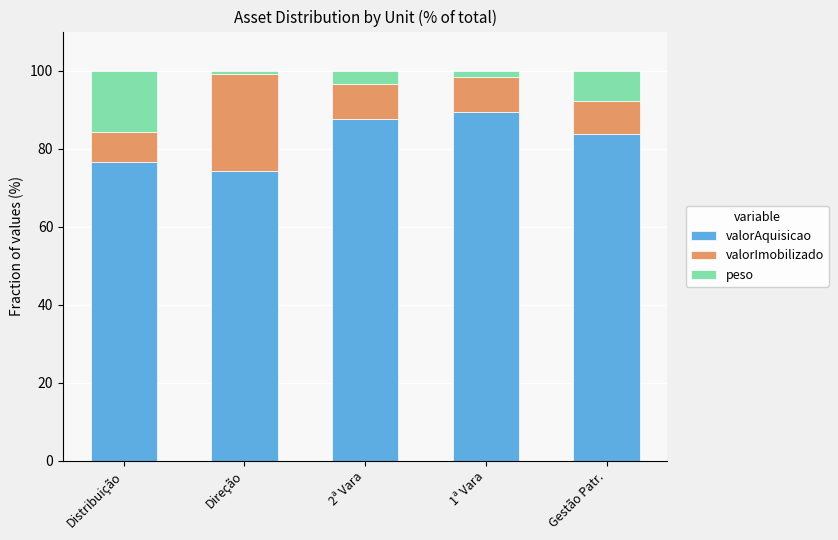

Is it true that valorAquisicao equals 74.2 at Direção?

True